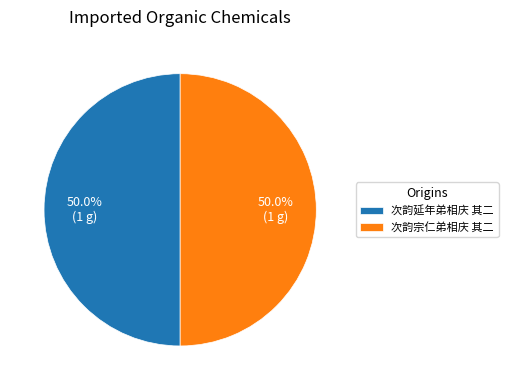

To the nearest percent, what portion does 次韵延年弟相庆 其二 represent?

50%